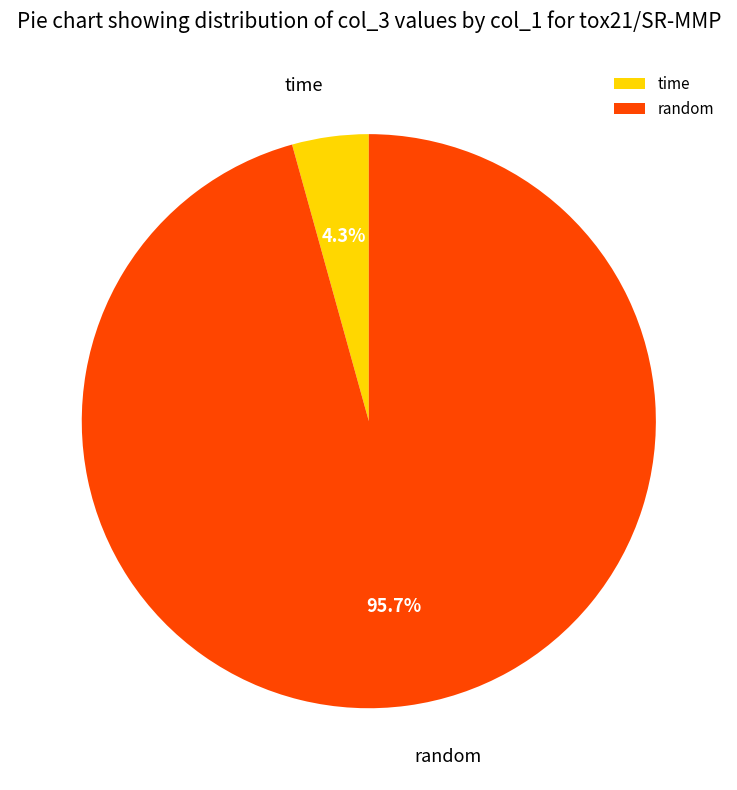

How many slices are in this pie chart?

2